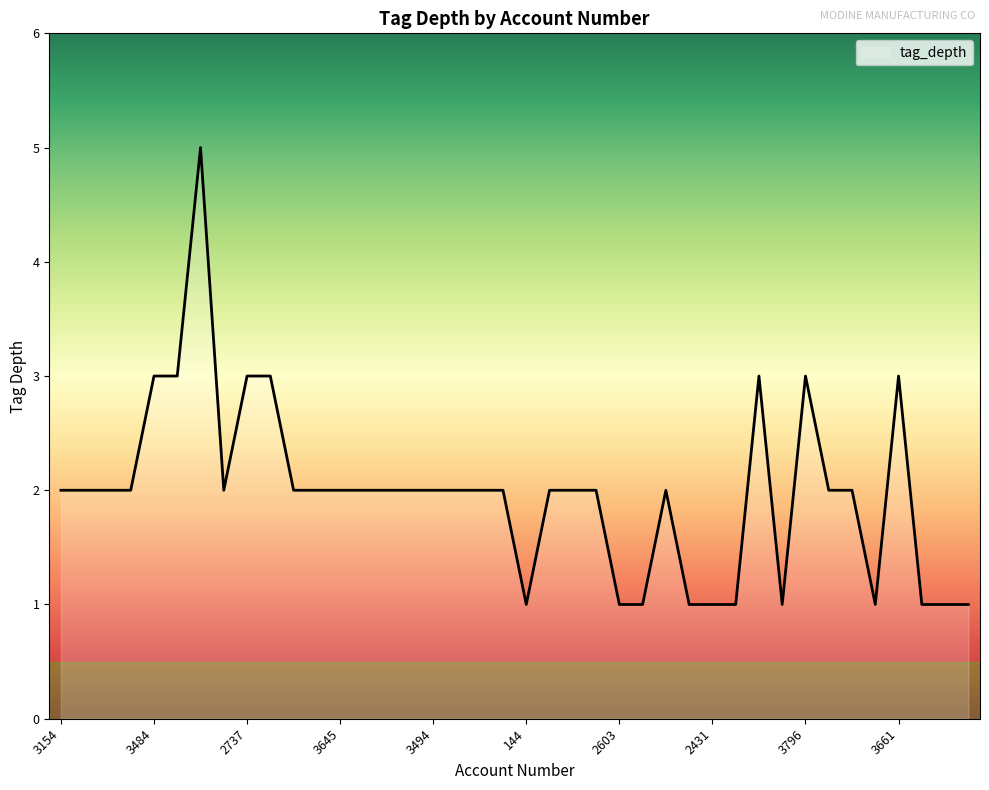

What is the greatest value displayed?

5